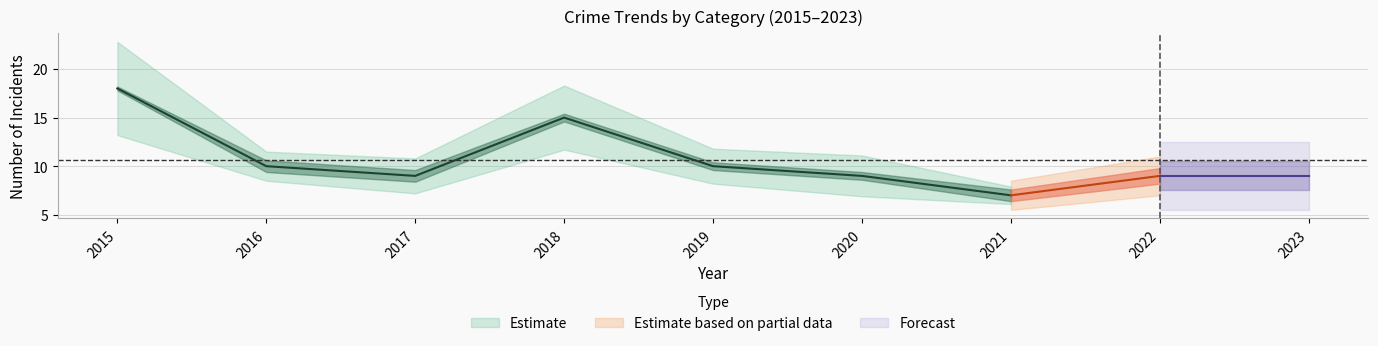

The value of Robbery at 2018 is 15. True or false?

False